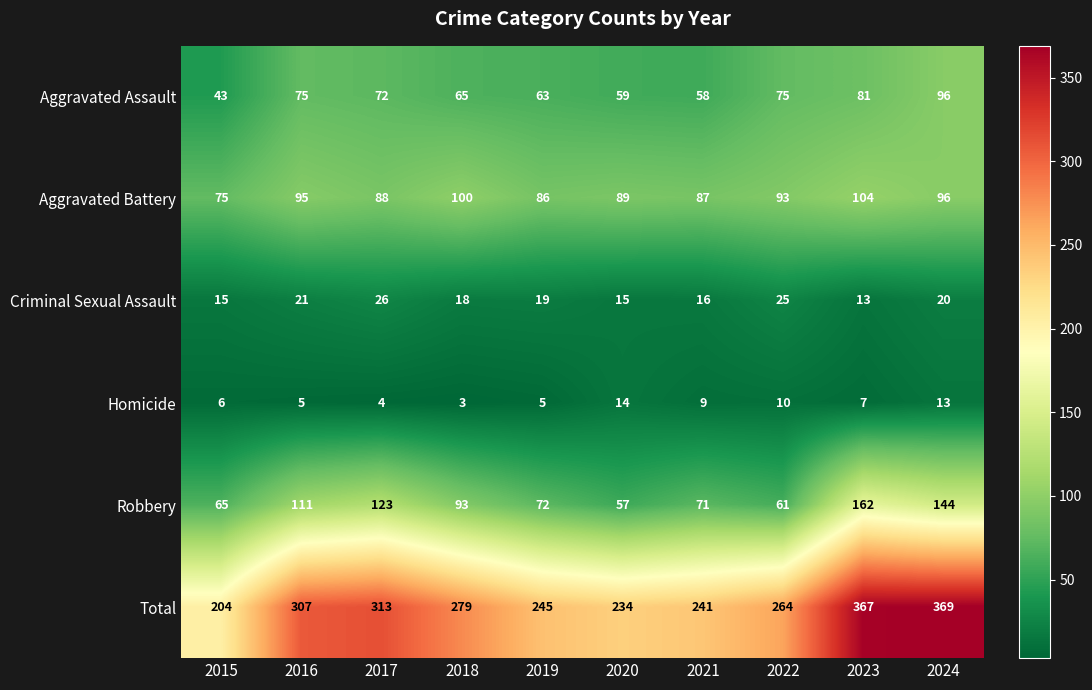

Rank the categories by Aggravated Battery value from highest to lowest.

2023, 2018, 2024, 2016, 2022, 2020, 2017, 2021, 2019, 2015